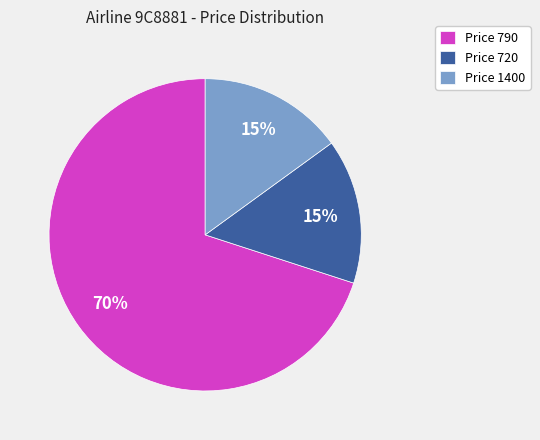

Is there any slice that represents more than half of the pie?

Yes